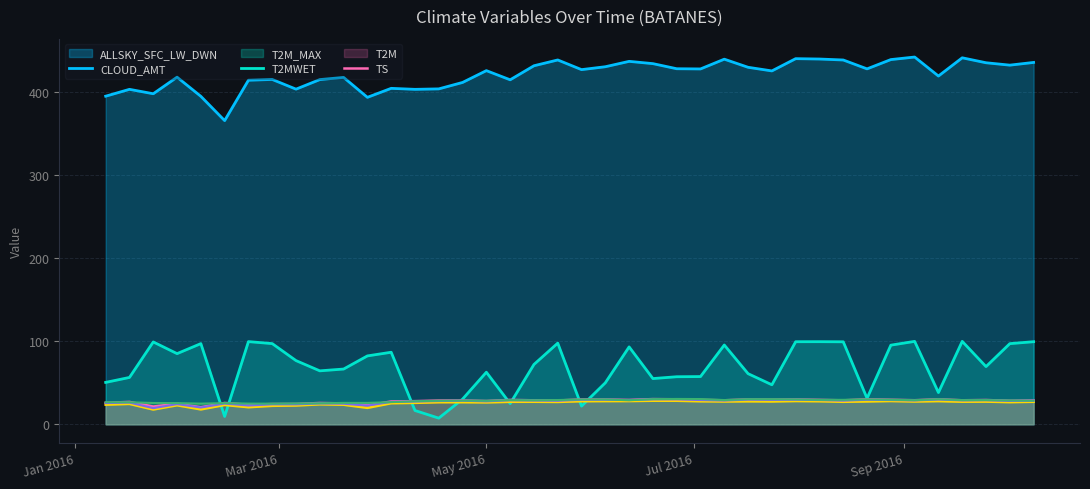

How many lines are shown in the chart?

6